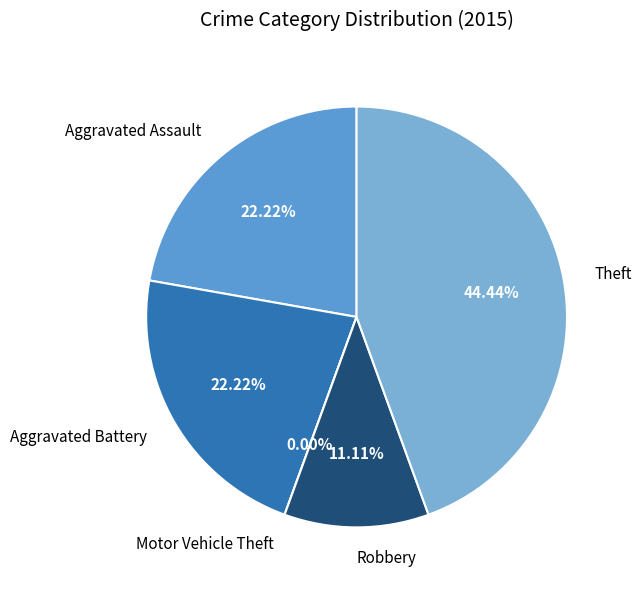

Is there any slice that represents more than half of the pie?

No